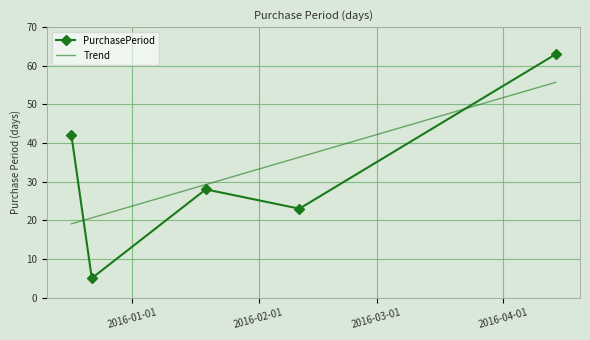

What is the greatest value displayed?

63